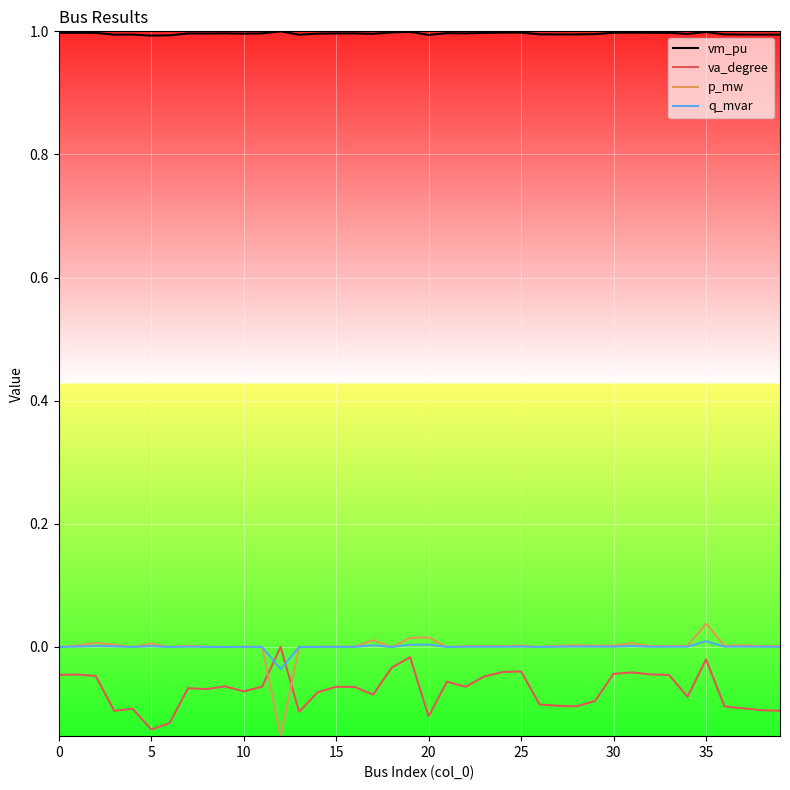

What is the maximum value shown in the chart?

1.0